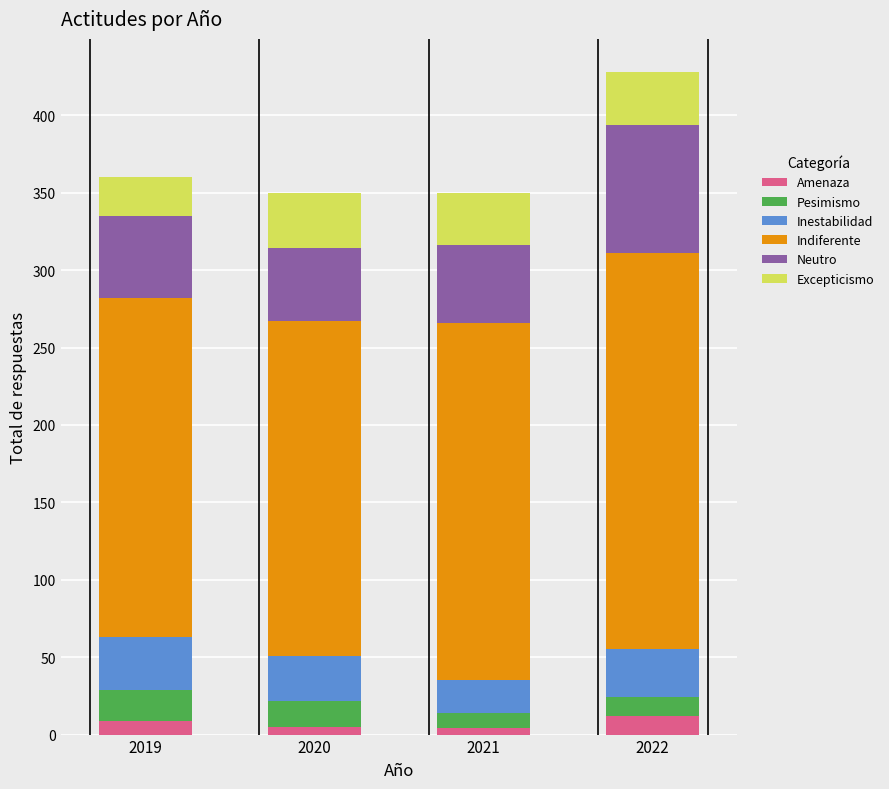

What is the sum of all Amenaza values?

30